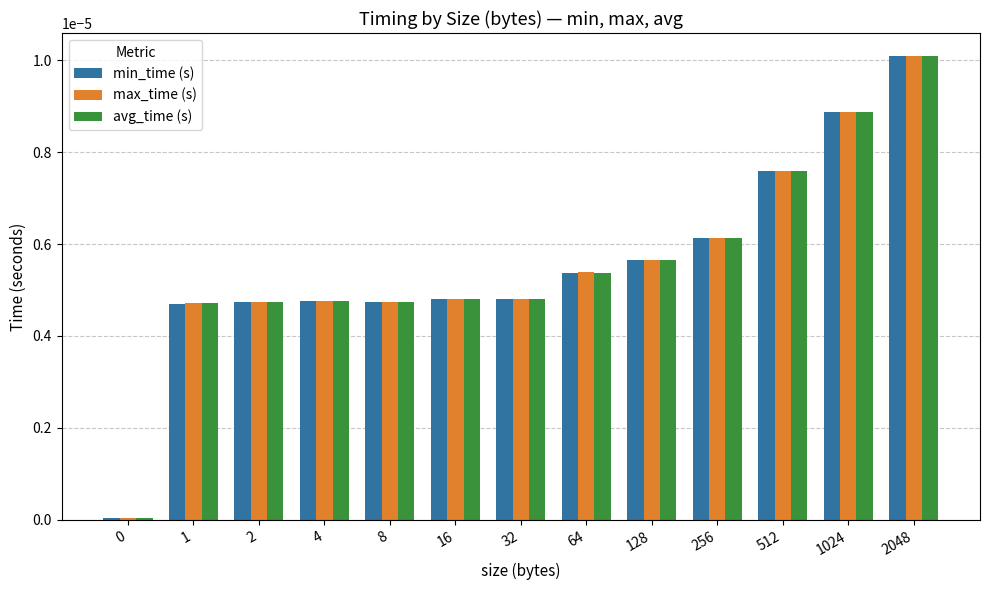

Is it true that min_time (s) equals 0.0 at 512?

True